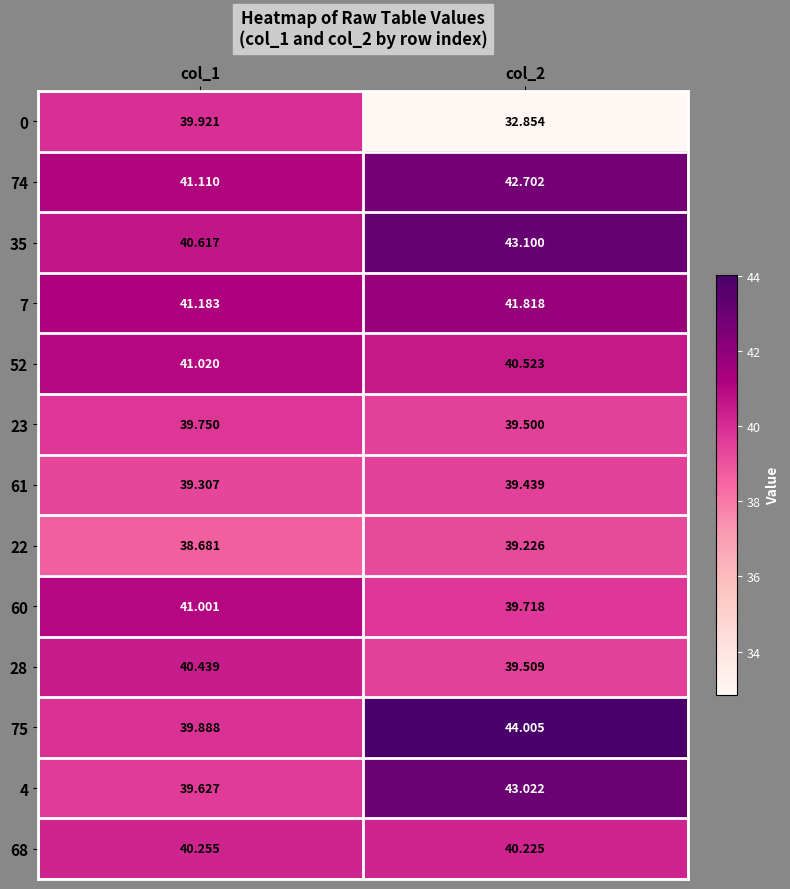

Is the value of 74 at col_1 greater than the value of 23 at col_1?

Yes